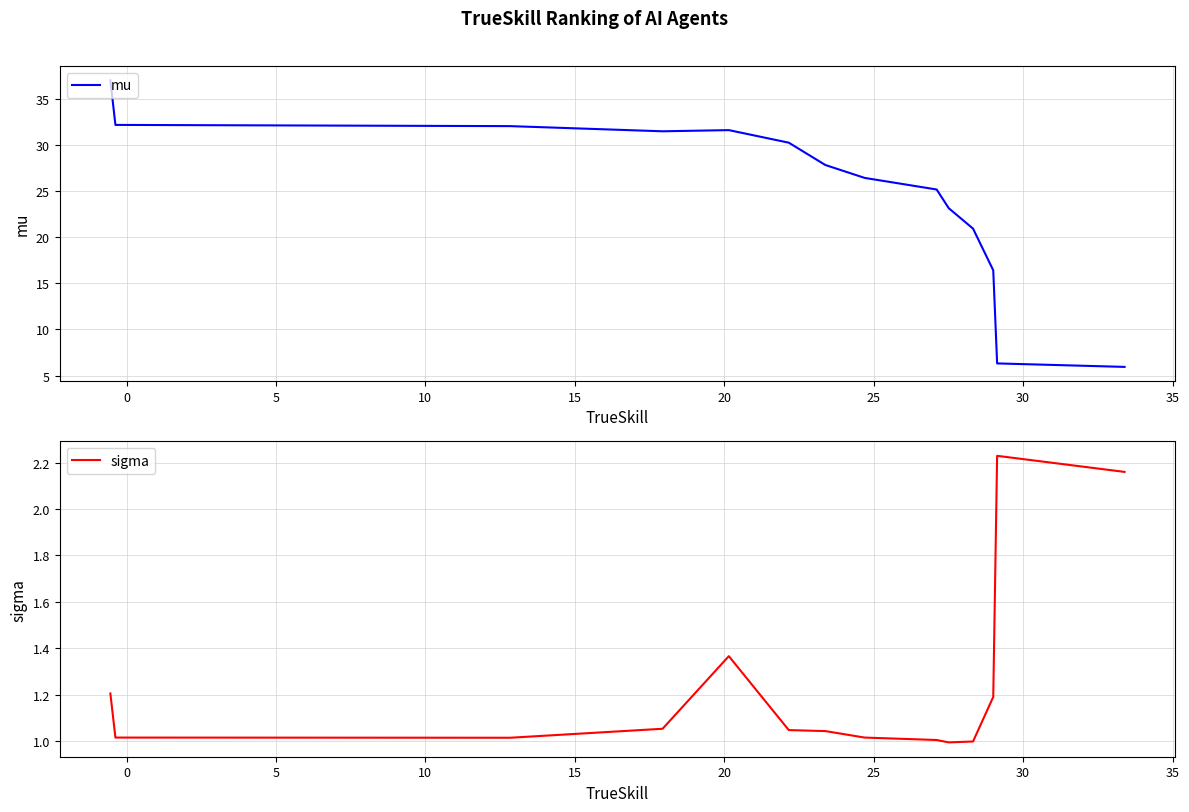

What is the highest value of the mu series?

37.0